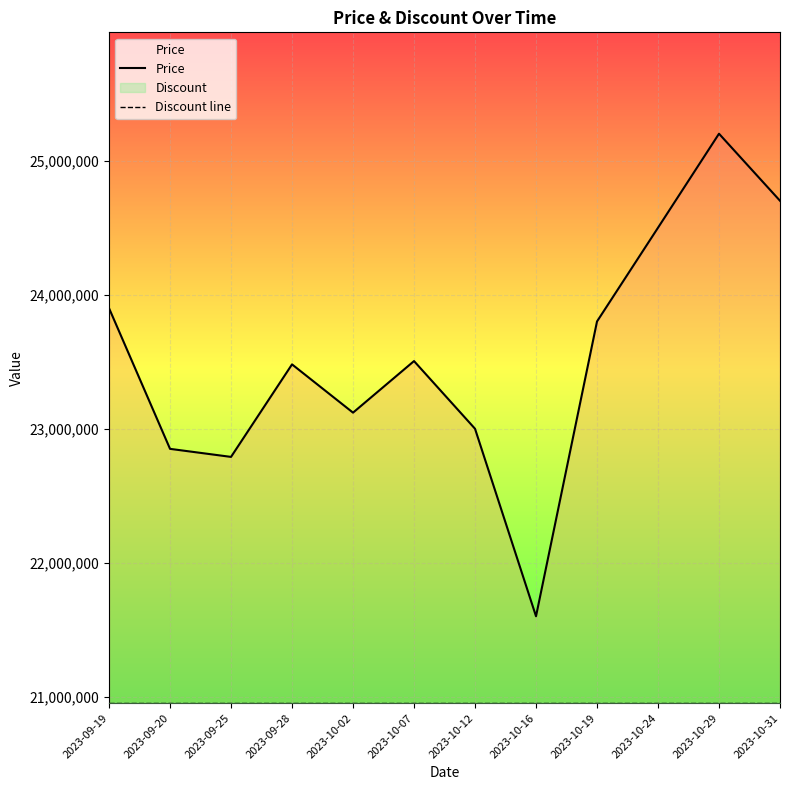

How many interior local valleys does the Price series have?

3